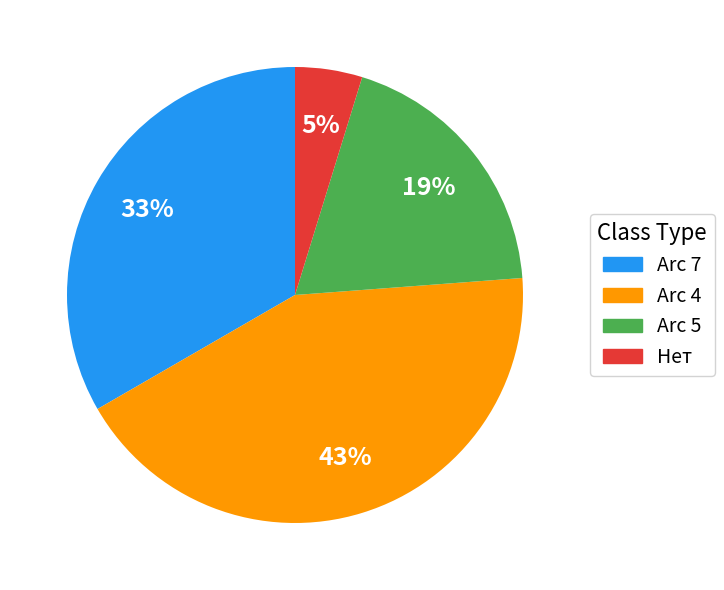

Rank the categories by value from lowest to highest.

Нет, Arc 5, Arc 7, Arc 4